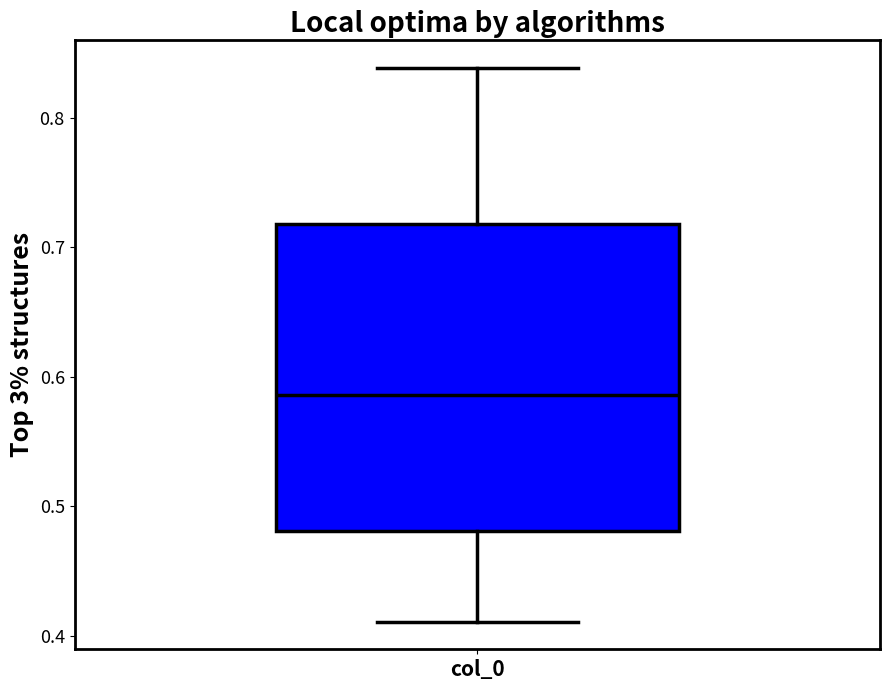

Transcribe this box plot: give where the median line is, the range the box spans, and where the two whiskers end, as read against the y-axis. The values are not printed on the chart, so give them approximately, as read against the axis.

median 0.59, box 0.48 to 0.72, whiskers 0.41 to 0.84